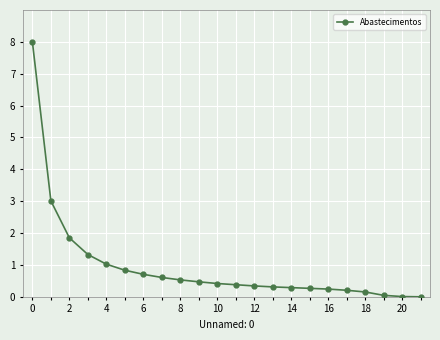

What is the difference between the maximum and minimum values?

8.0